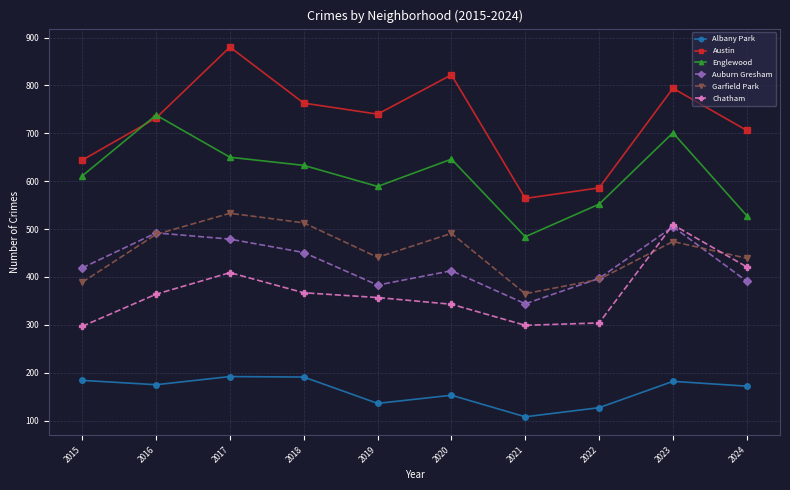

How many times do Englewood and Austin cross each other?

2